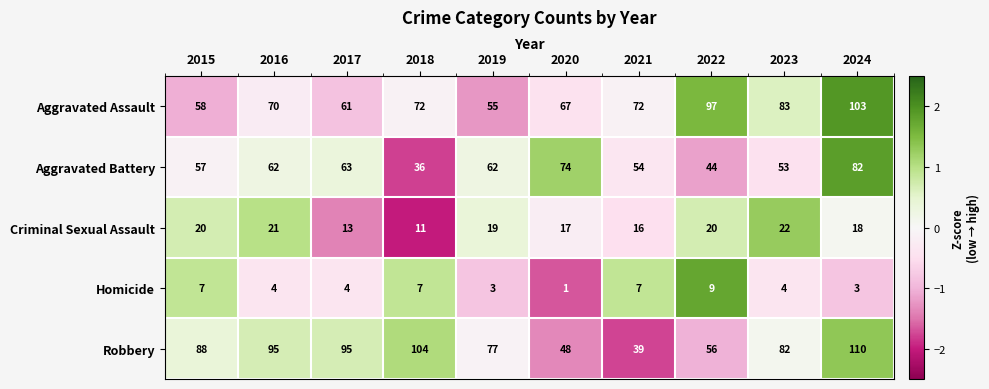

At 2015, list the series in order from largest to smallest.

Robbery, Aggravated Assault, Aggravated Battery, Criminal Sexual Assault, Homicide